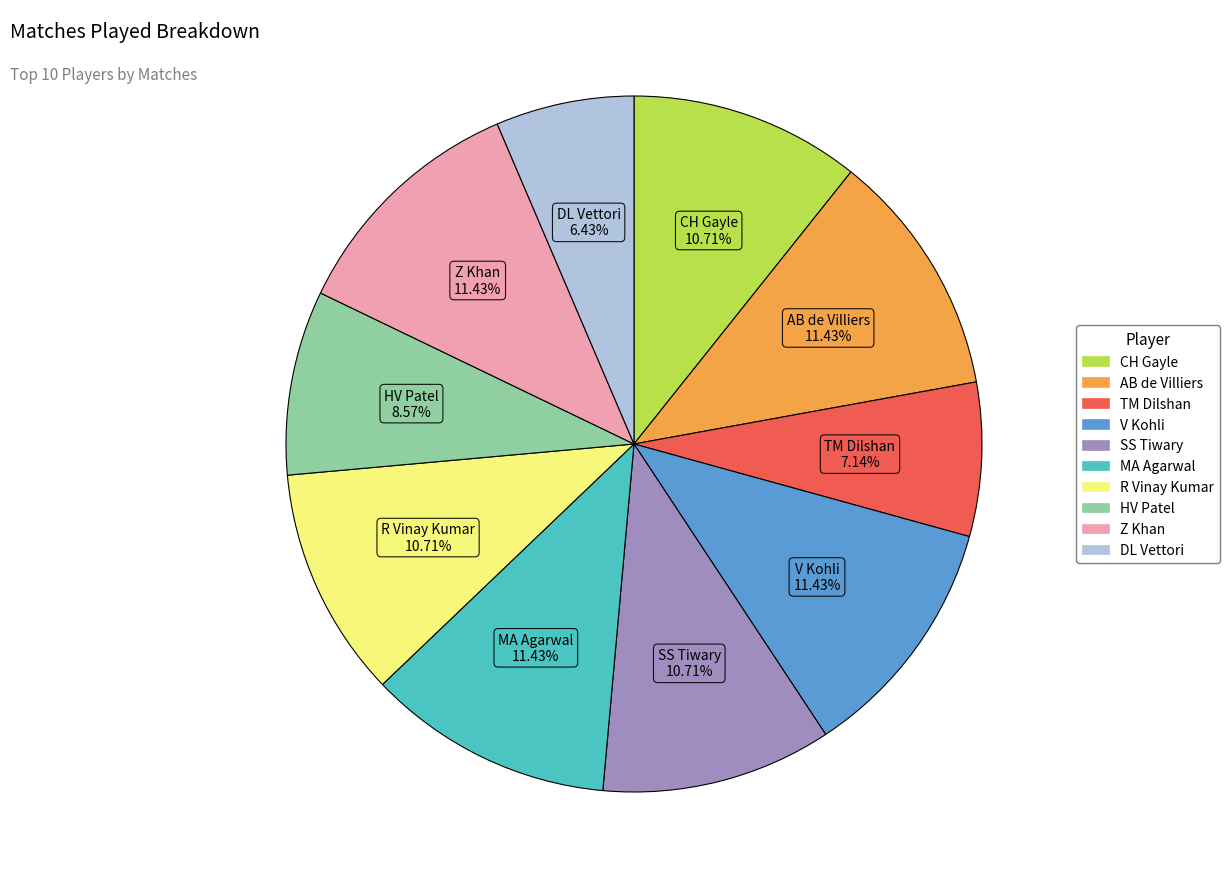

Which slice is the smallest?

DL Vettori